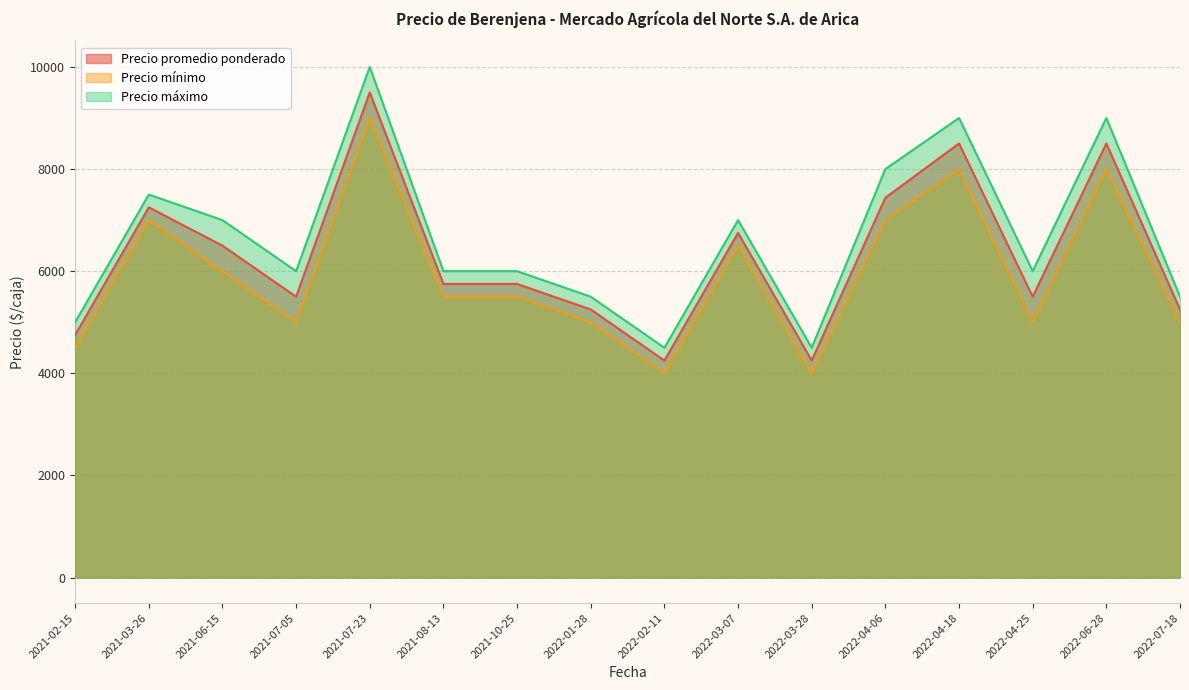

What is the greatest value displayed?

10000